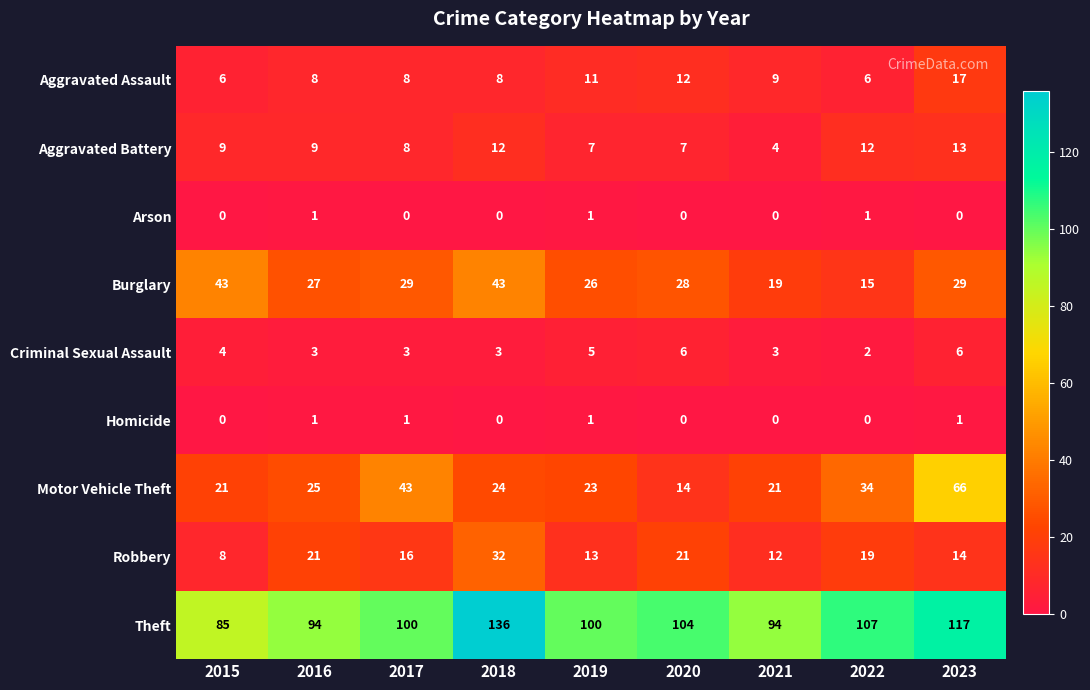

At which category is the sum across all series the highest?

2023